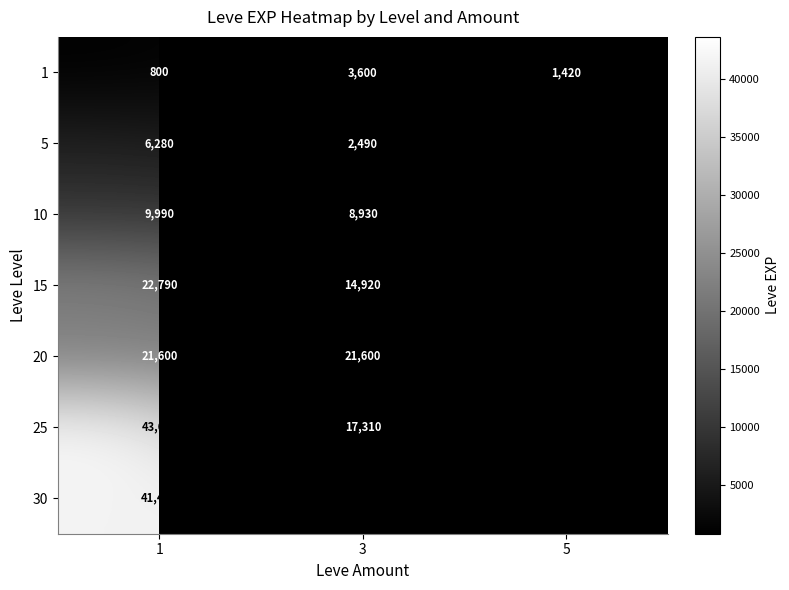

True or false: 20 has a value of 6713.5 at 3.

False